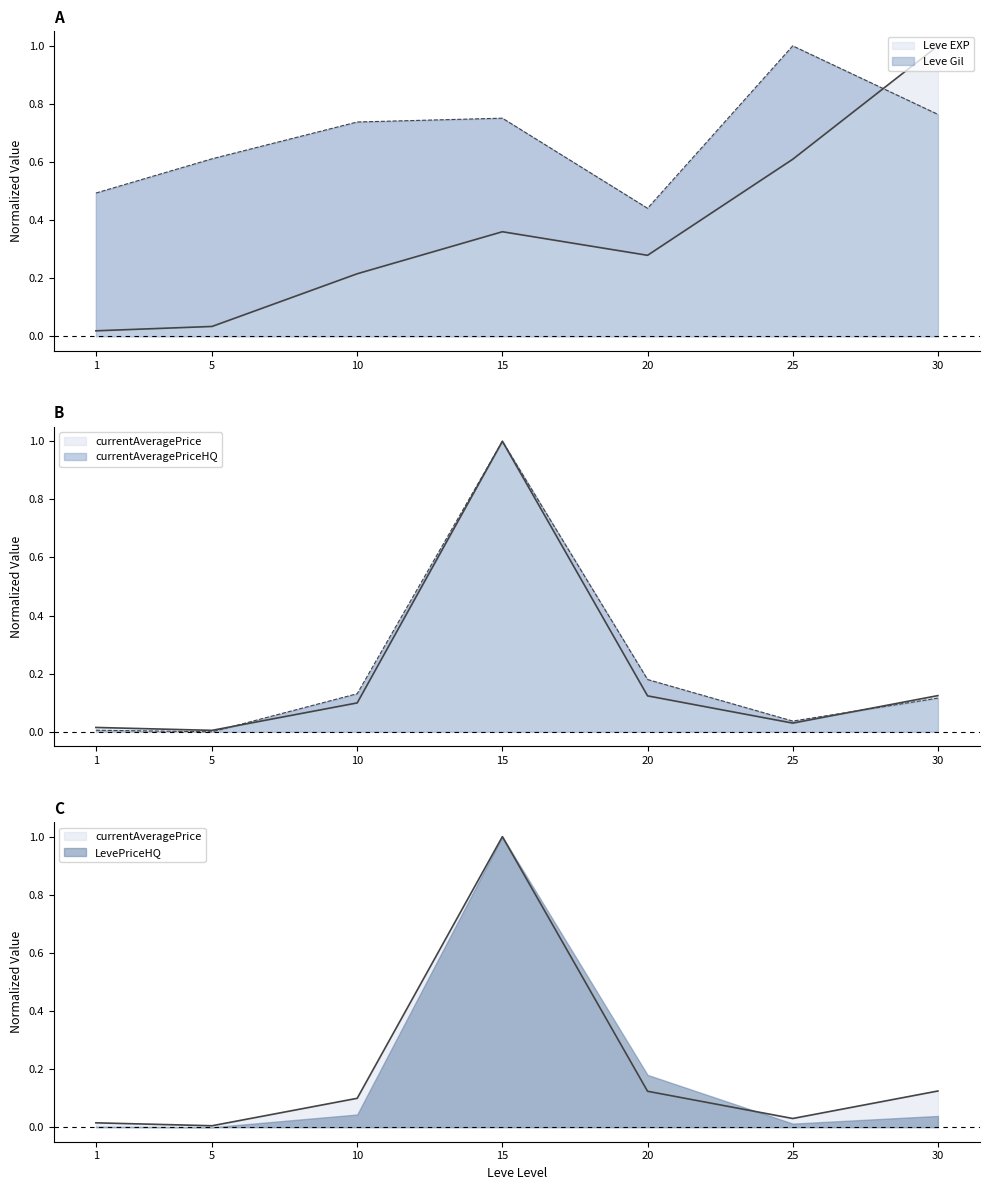

Which series has the largest total across all categories?

Leve Gil